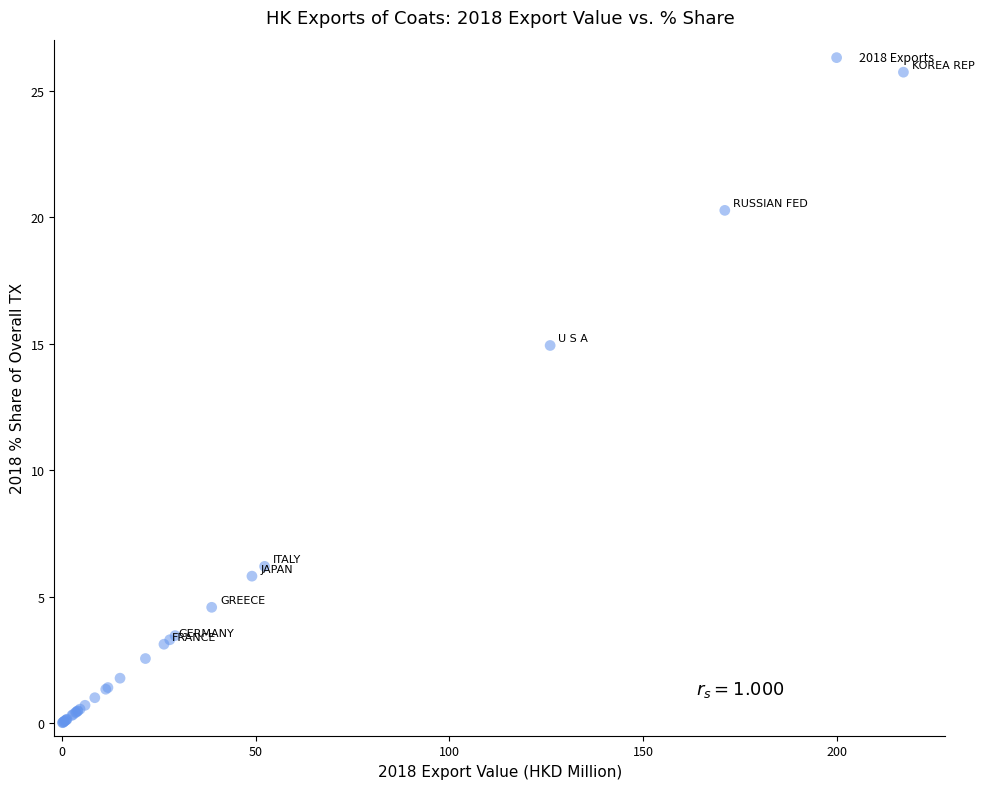

What Y value in the scatter plot is closest to 12?

14.9